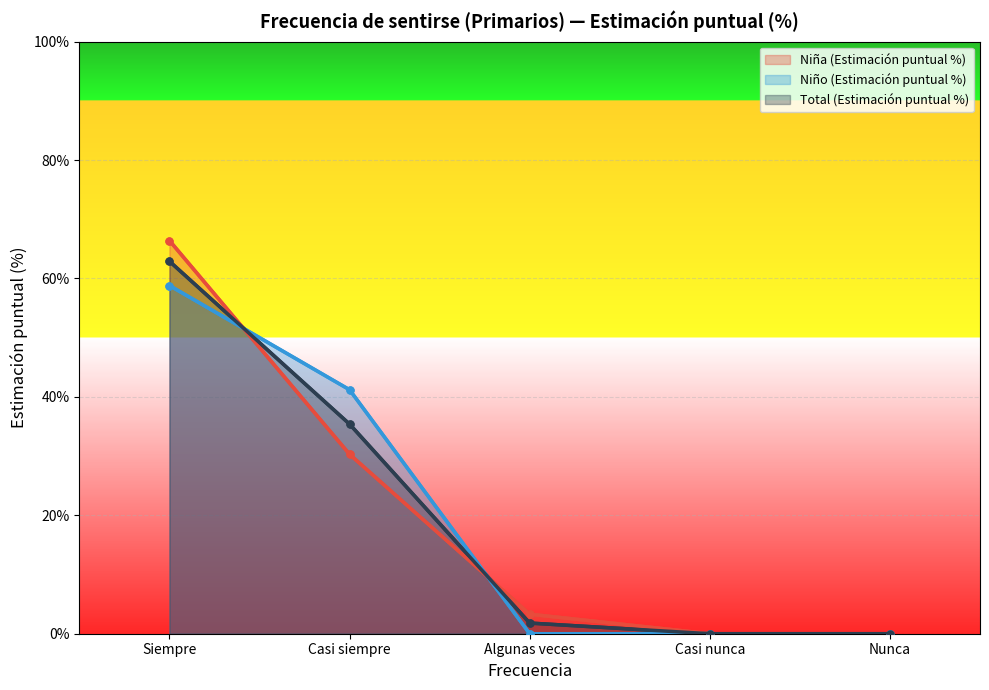

Rank the series by their maximum value, from highest to lowest.

Niña (Estimación puntual %), Total (Estimación puntual %), Niño (Estimación puntual %)